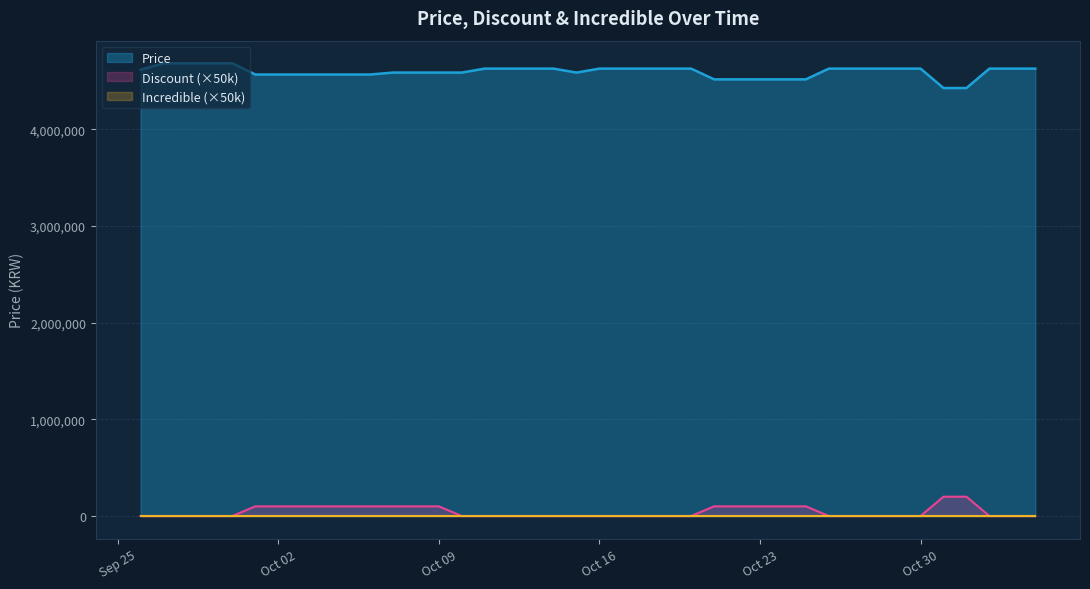

What is the maximum value for Price?

4685000